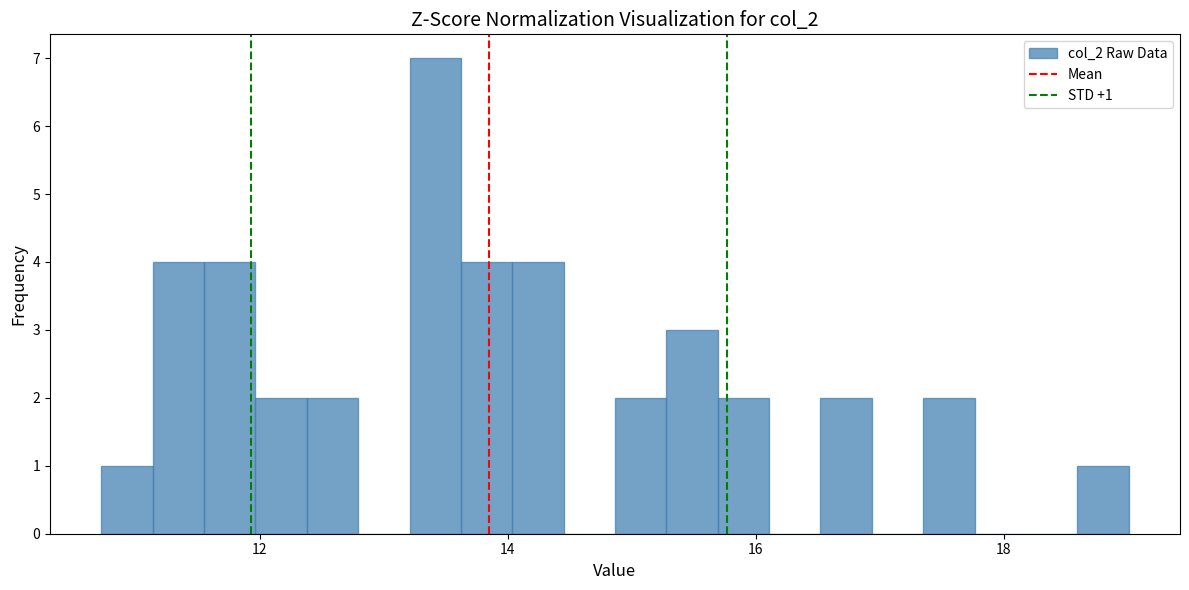

Read against the x-axis, roughly where is the centre of the tallest bar?

13.4